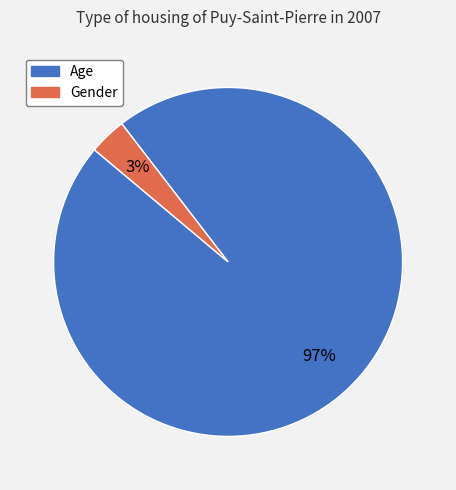

True or false: Age accounts for 89% of the total.

False